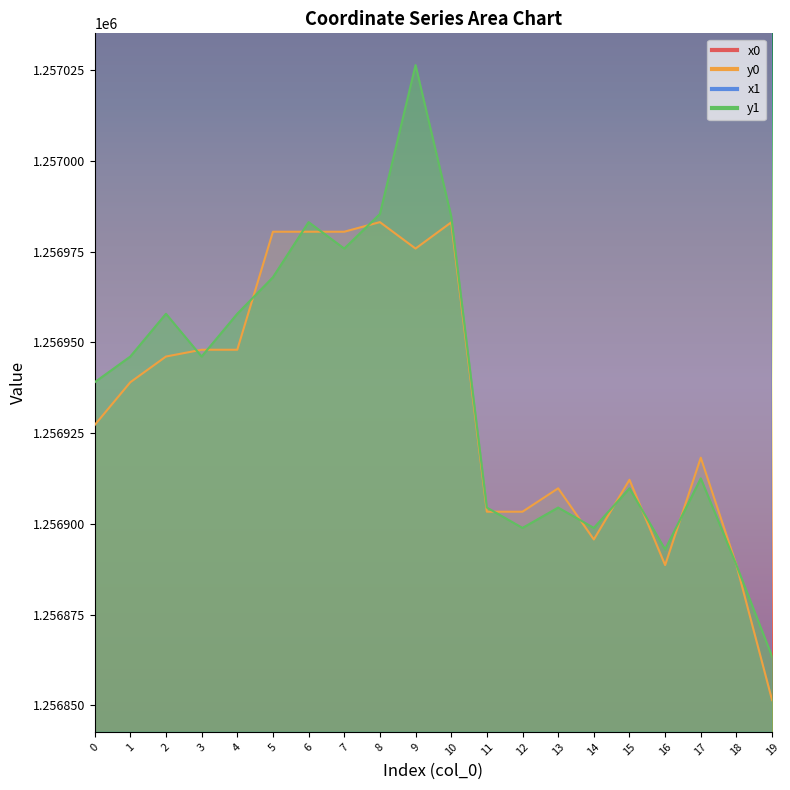

True or false: x0 has a value of 1162479.2 at 8.

False